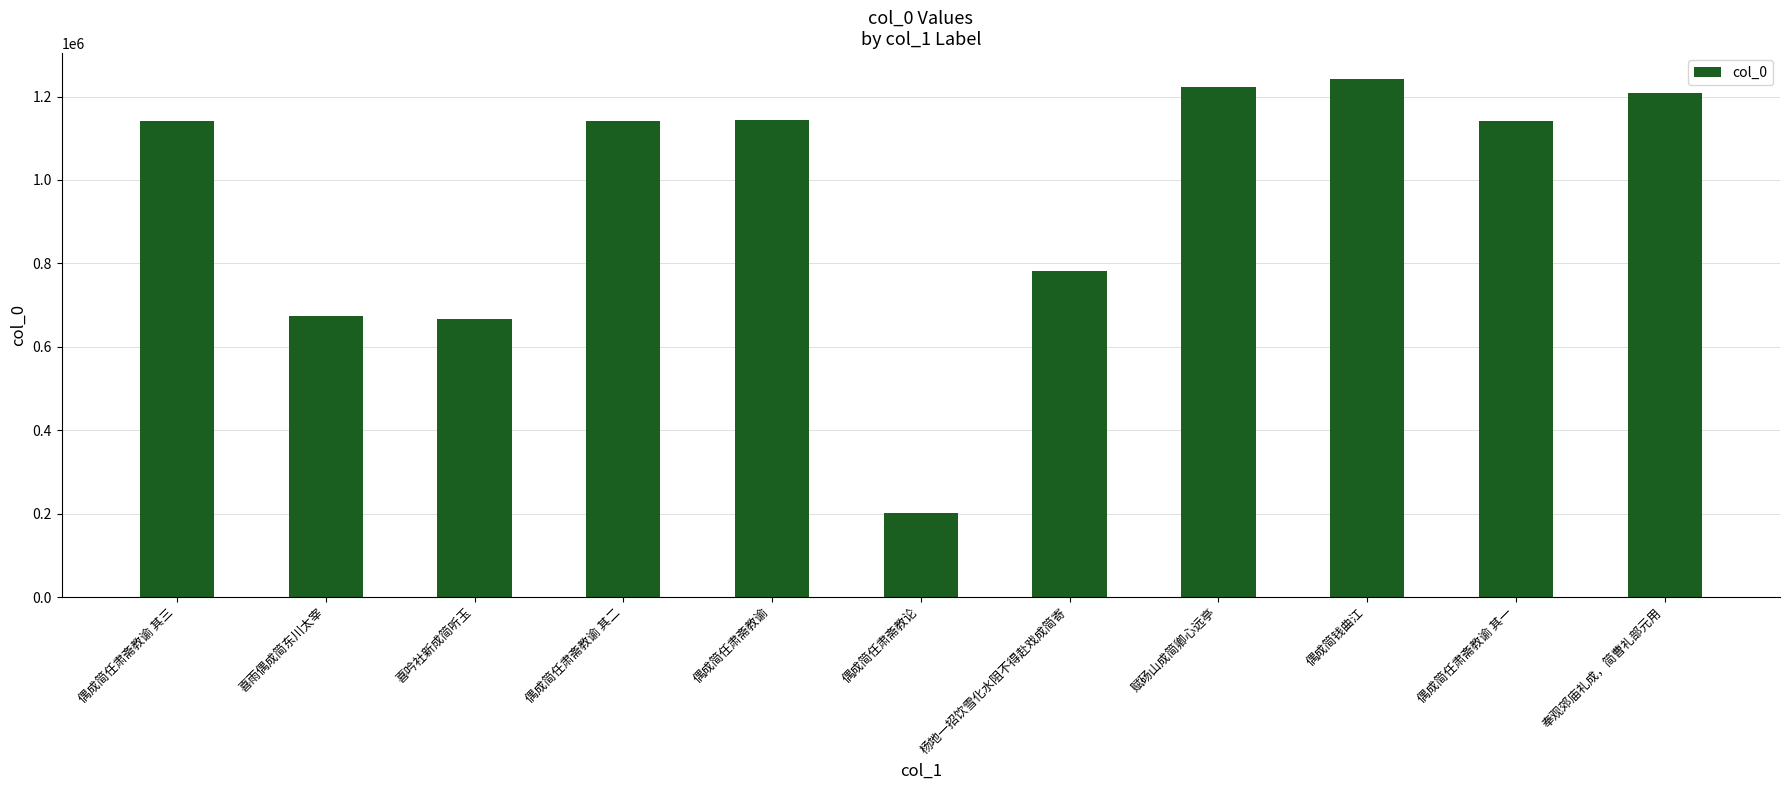

What is the difference between the second highest and minimum values?

1021078